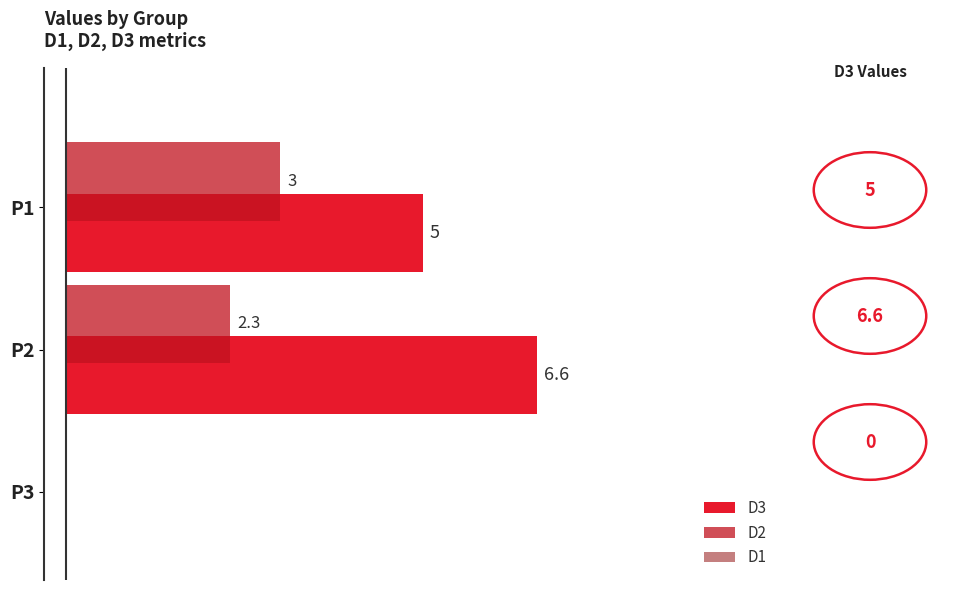

At which label is D2 closest to 1?

P3